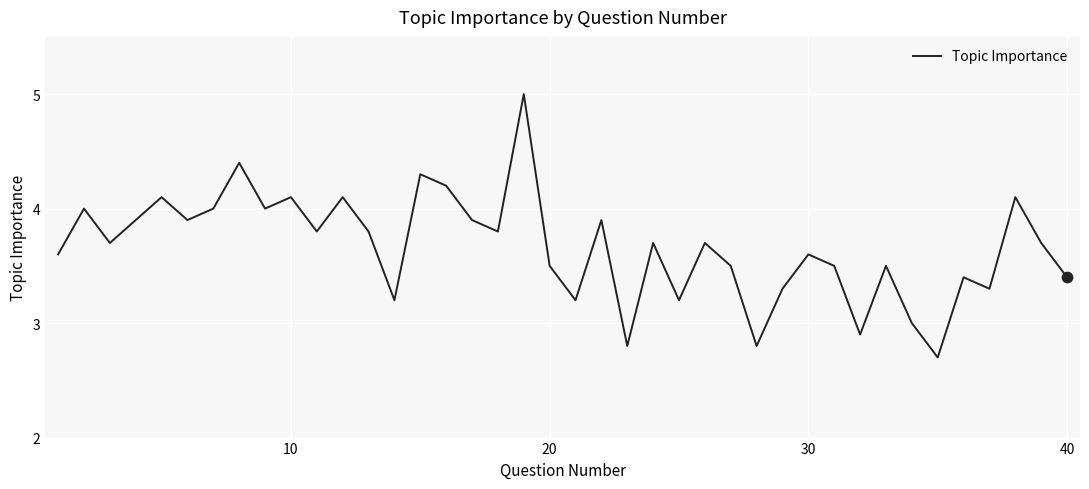

What is the difference between the maximum and minimum values?

2.3